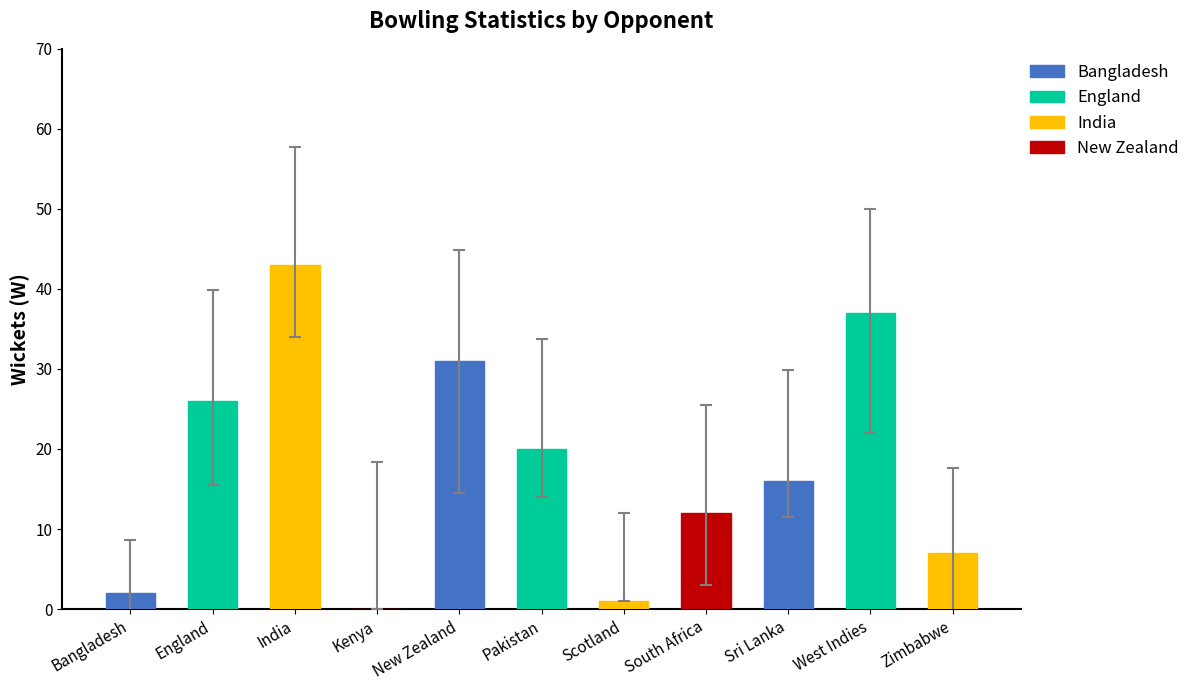

What is the sum of all values?

195